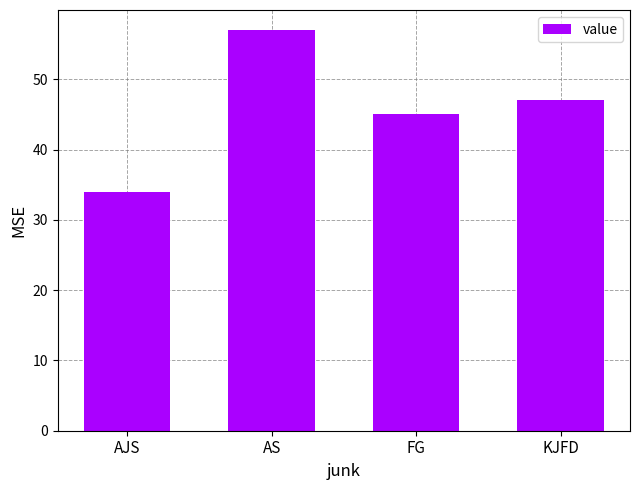

Where is the data nearest to the value 45?

FG